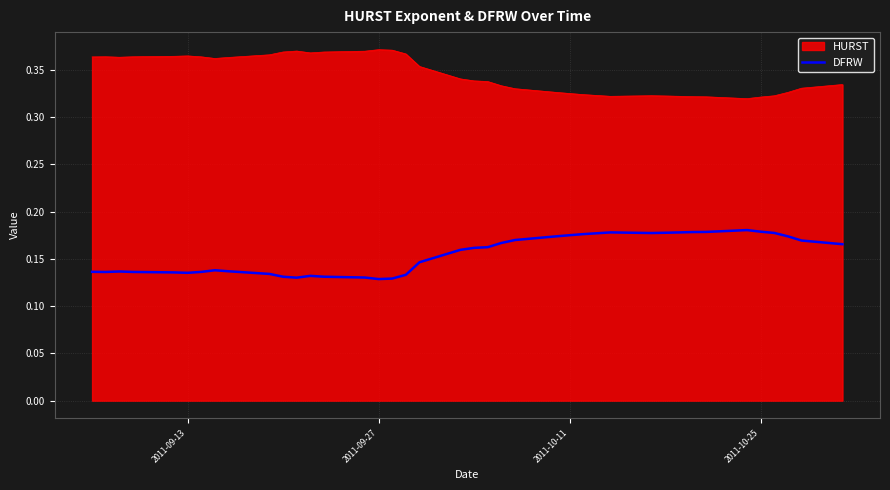

True or false: DFRW and HURST cross at least once.

False